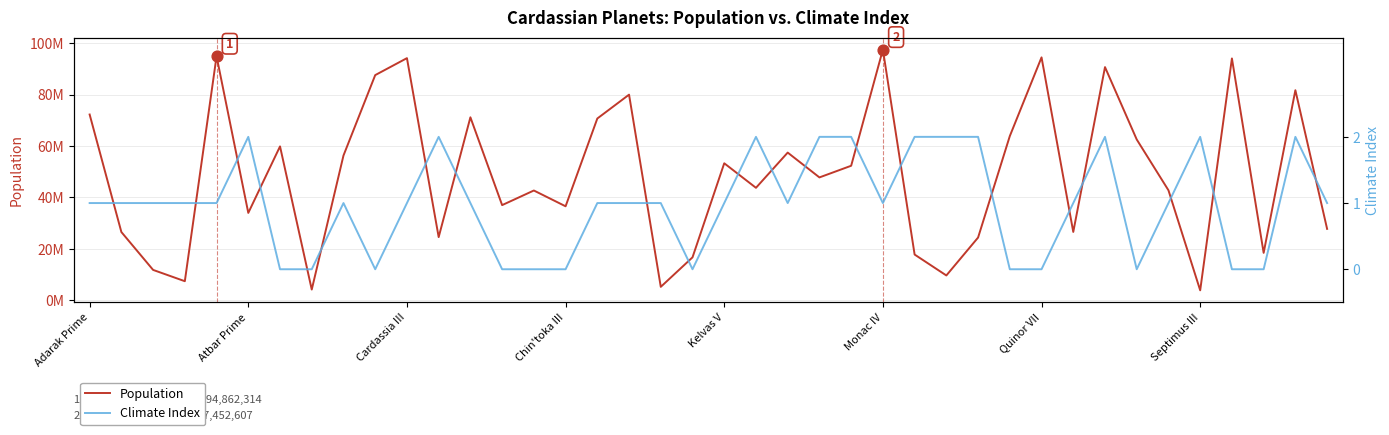

Is the value of Population at 32 greater than the value of Climate Index at 20?

Yes